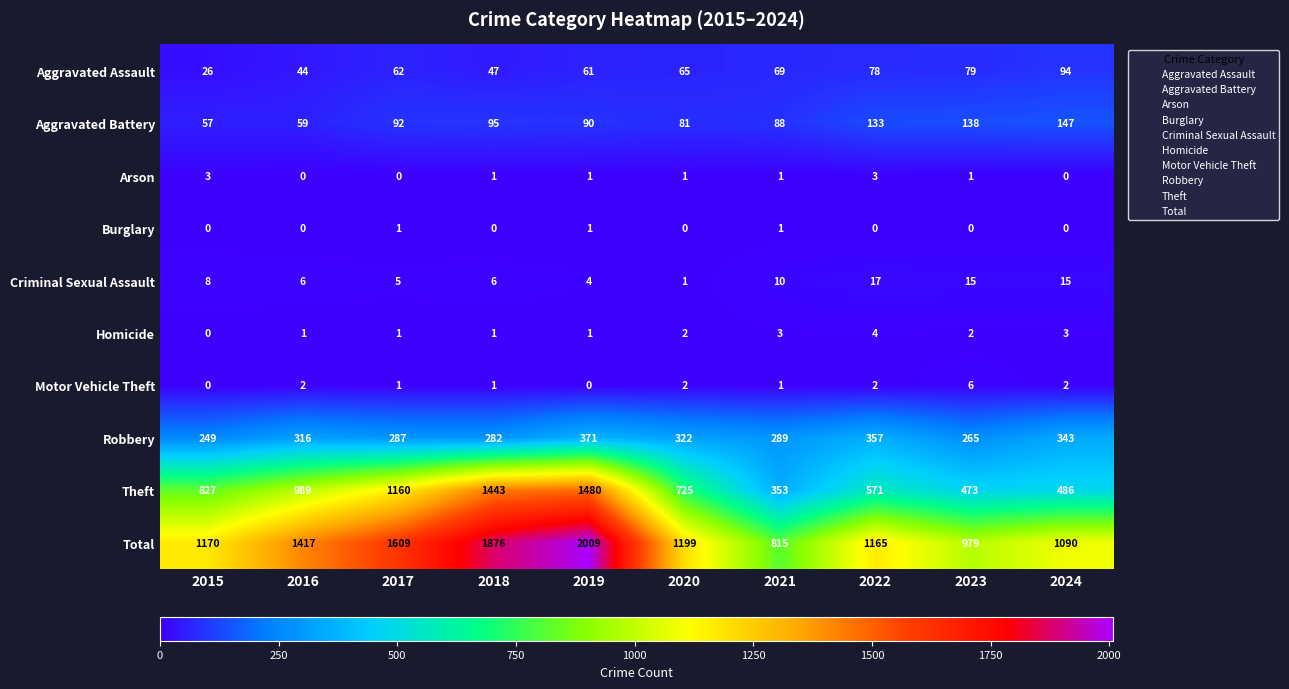

Is it true that Total equals 1417 at 2016?

True